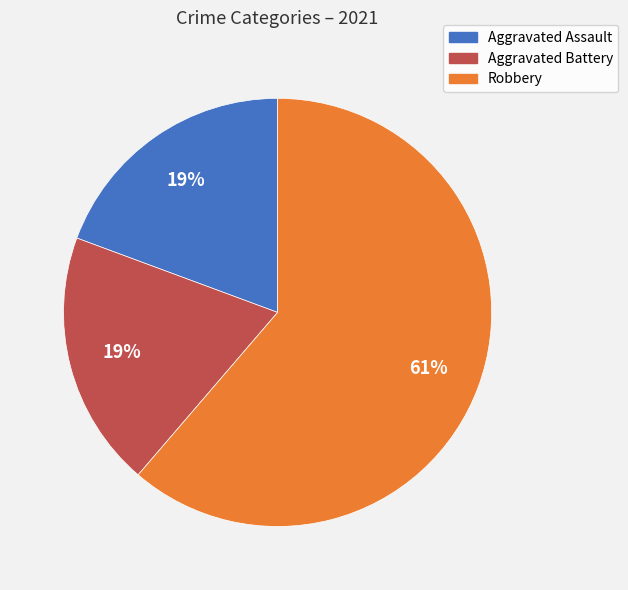

Which has a higher value, Aggravated Assault or Robbery?

Robbery